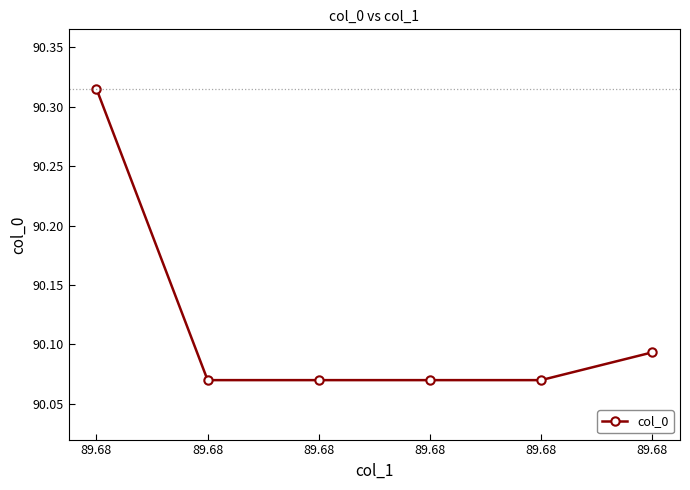

What is the value of the 5th point from the left?

90.3